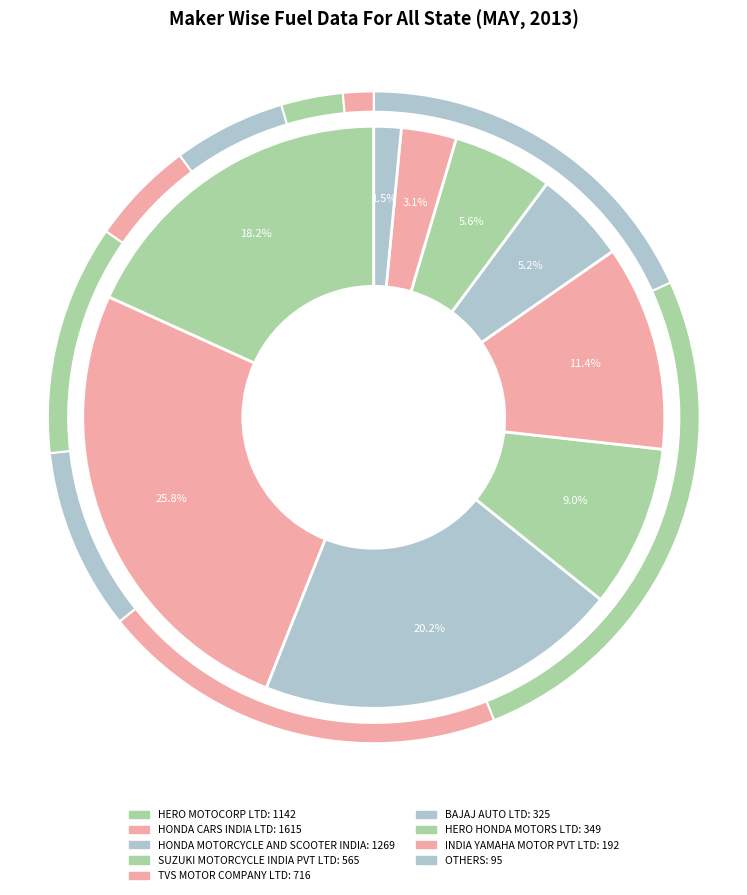

Which category has the smallest portion of the pie?

OTHERS